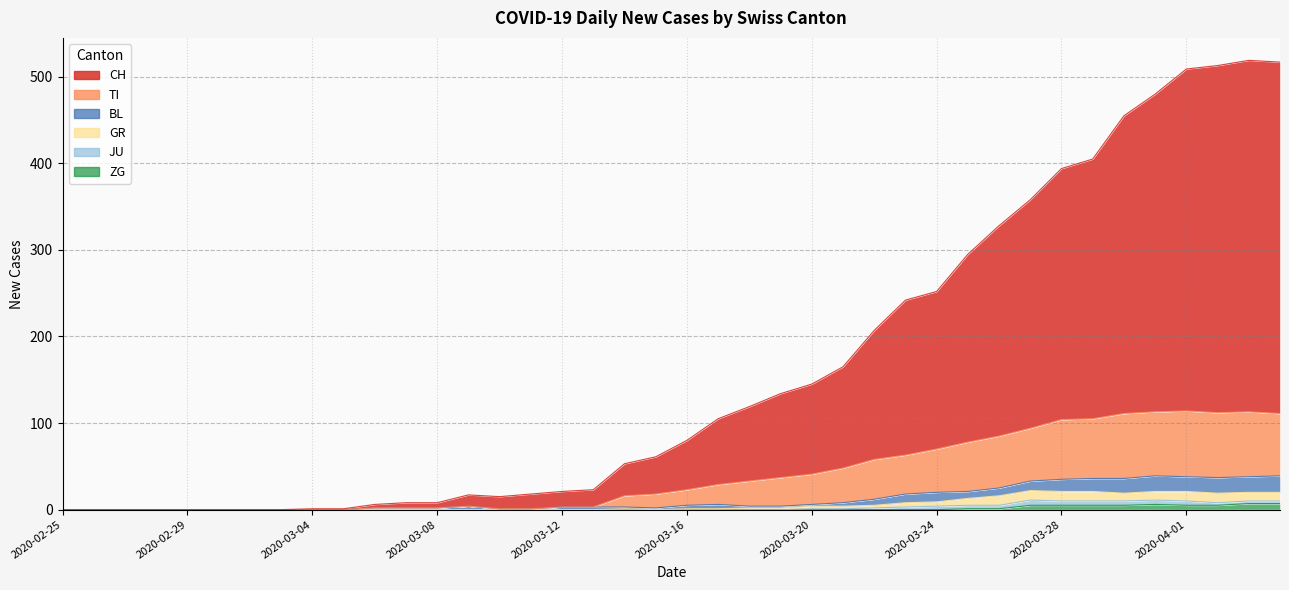

True or false: GR has more than 2 points higher than both neighbors.

False